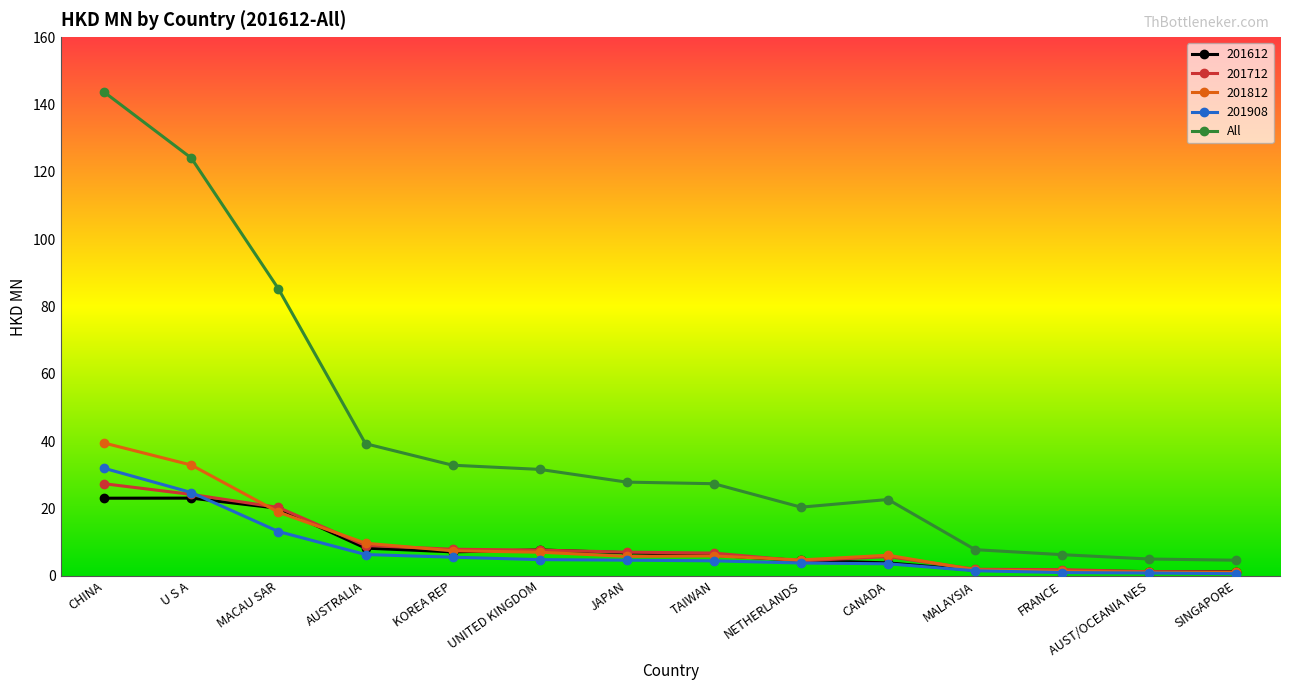

Between U S A and JAPAN, which series saw the biggest shift?

All